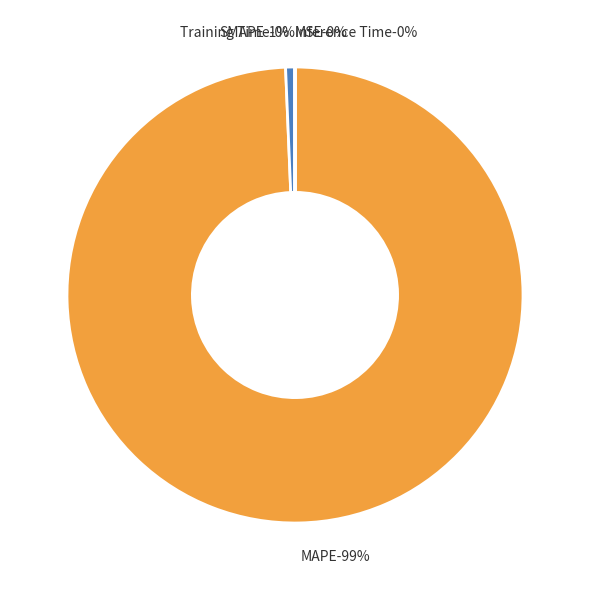

Which slice is the smallest?

Inference Time